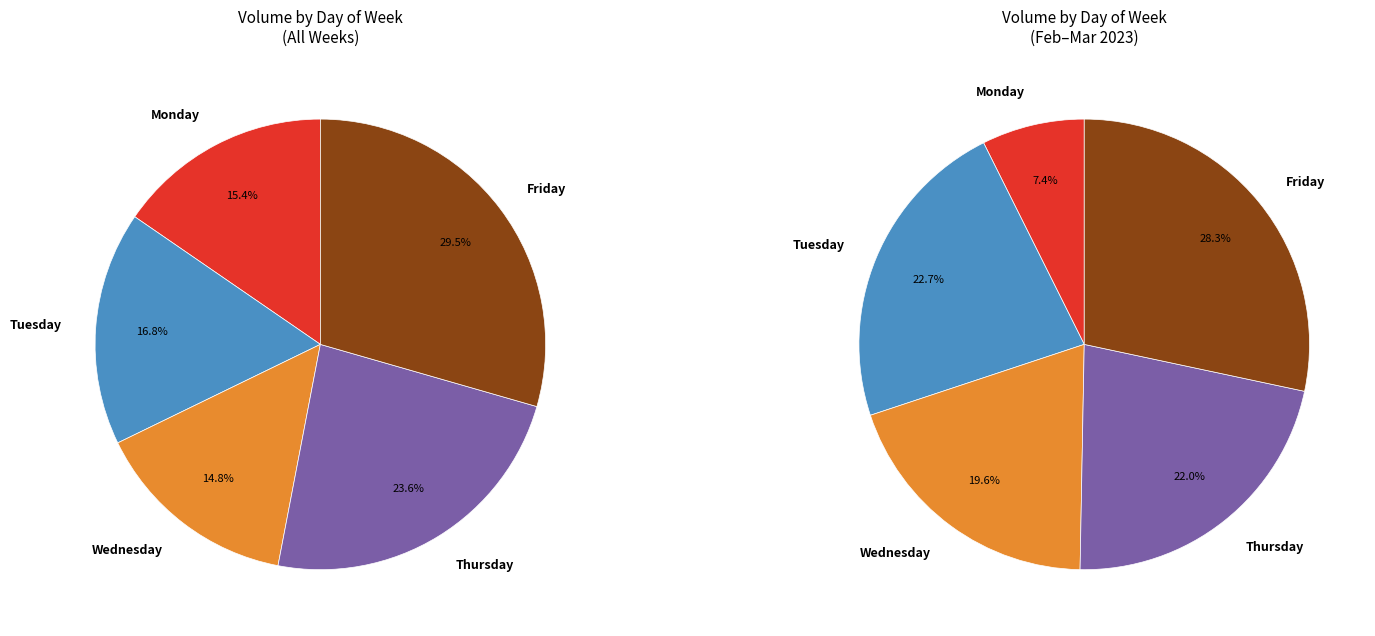

To the nearest percent, what percentage of the pie is Thursday?

24%